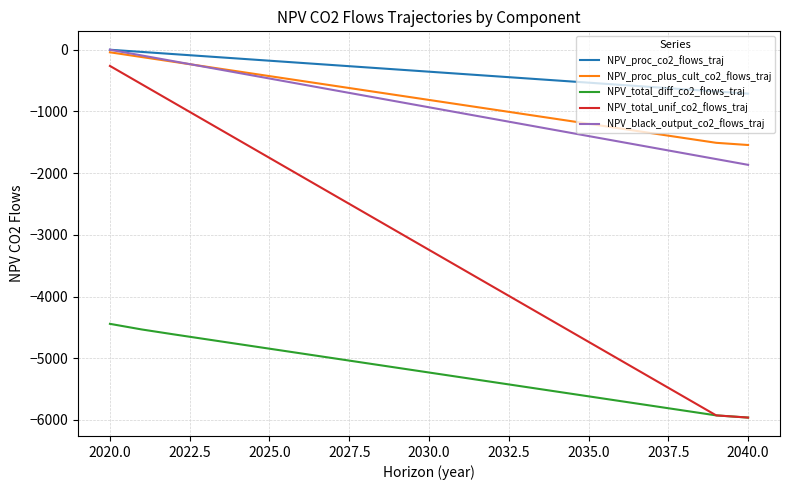

Which series has the largest range (max minus min)?

NPV_total_unif_co2_flows_traj